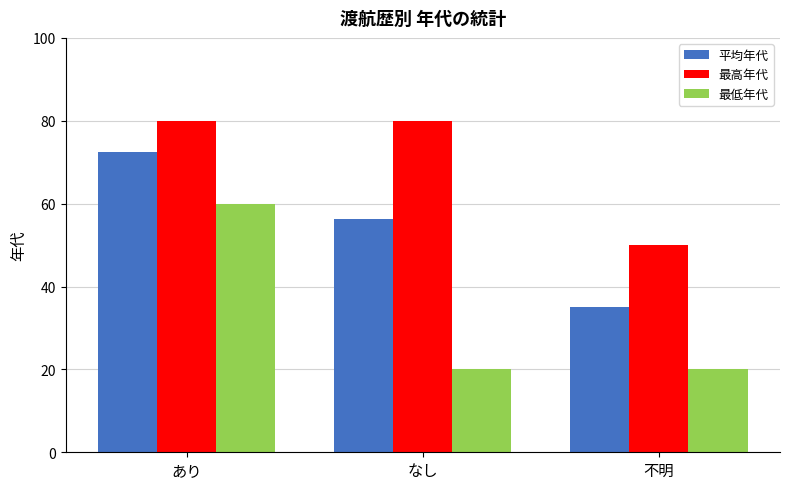

Is the value of 最高年代 at なし greater than the value of 平均年代 at なし?

Yes